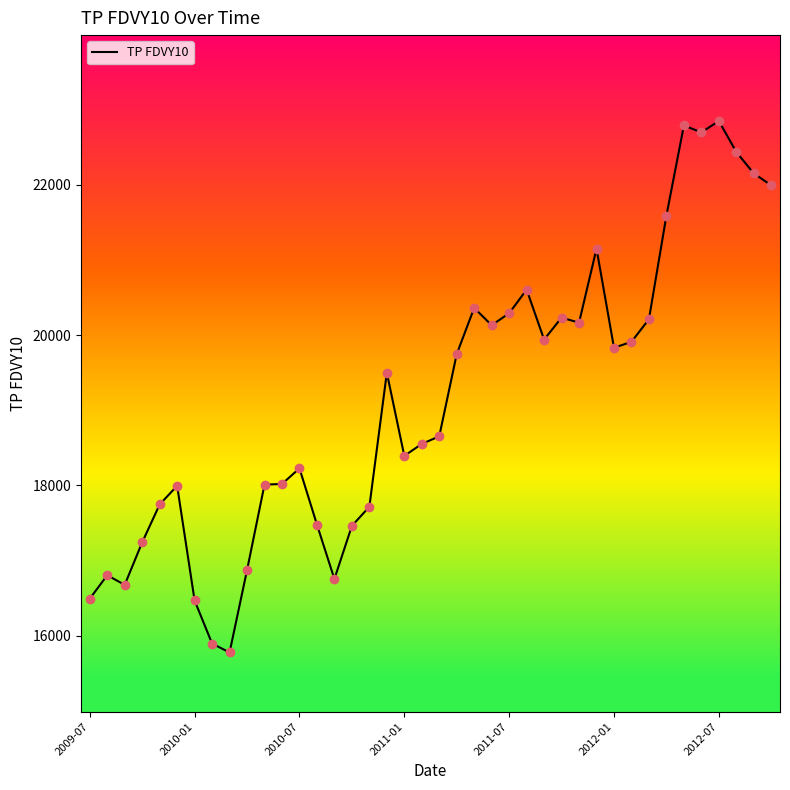

What is the difference between the maximum and minimum values?

7075